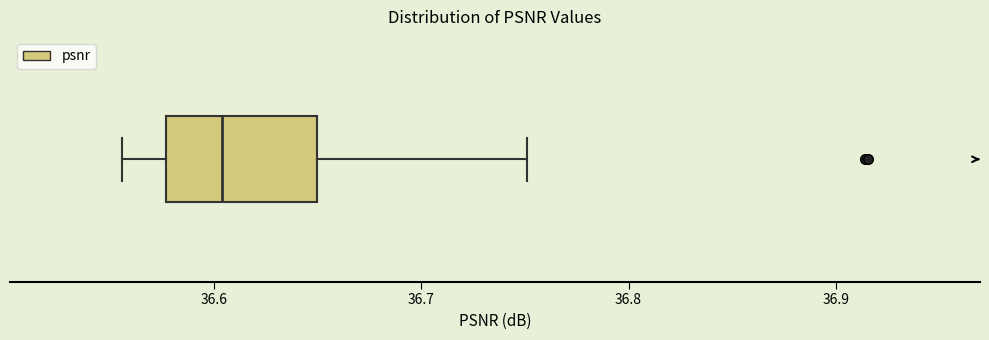

Read this box plot against the x-axis: the position of the median line, the range covered by the box, and the ends of both whiskers. The values are not printed on the chart, so give them approximately, as read against the axis.

median 36.60, box 36.58 to 36.65, whiskers 36.56 to 36.75